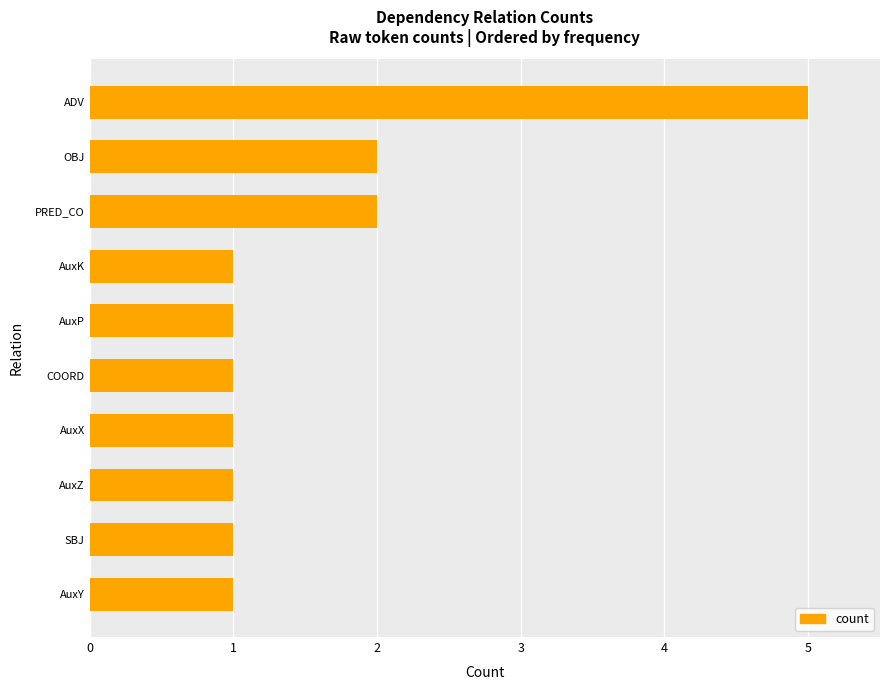

What is the sum of all values?

16